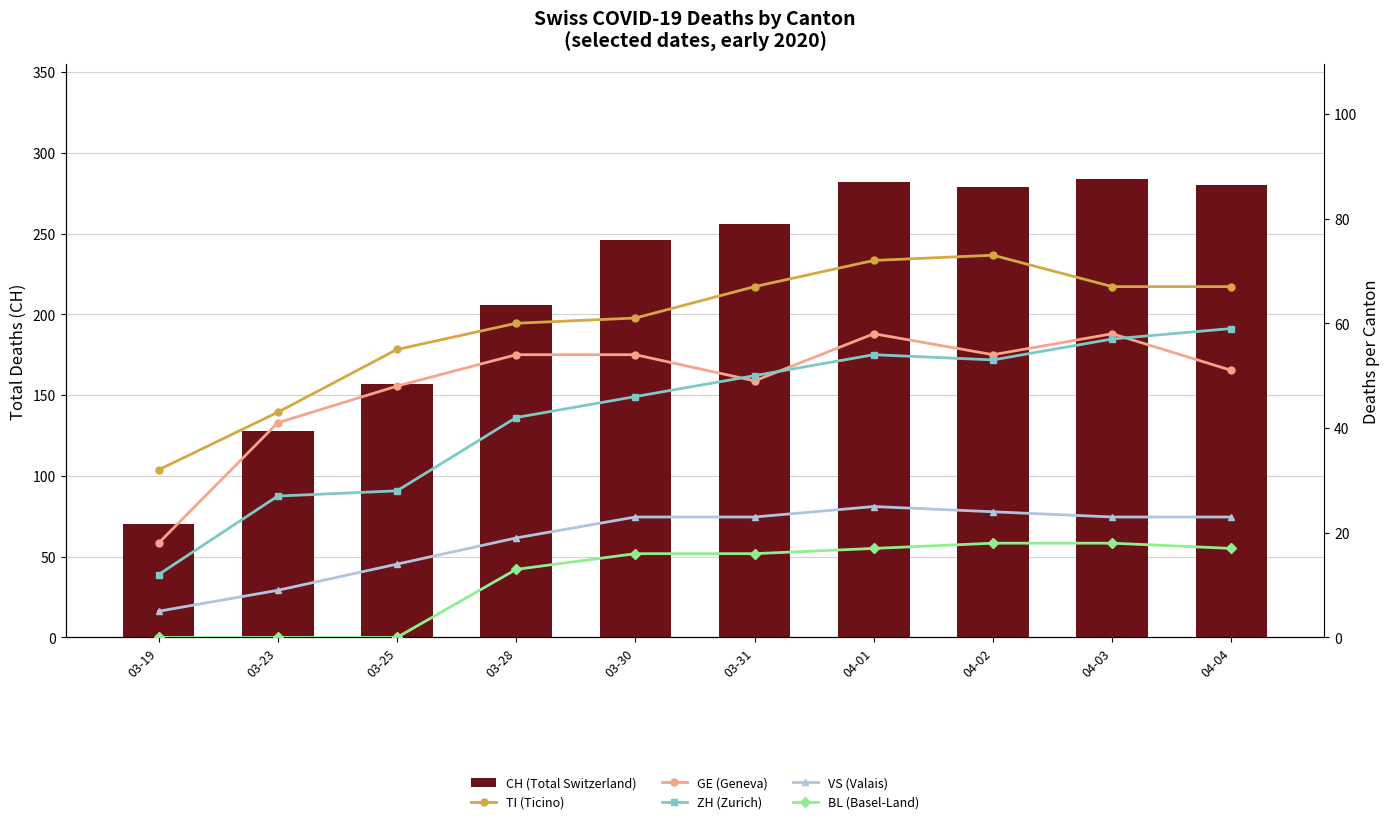

How many data points does each series have?

10